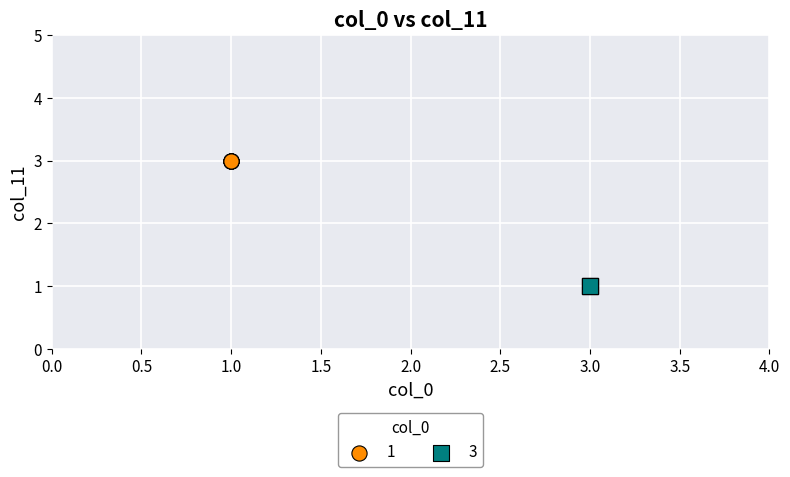

Which series reaches the minimum Y coordinate?

3